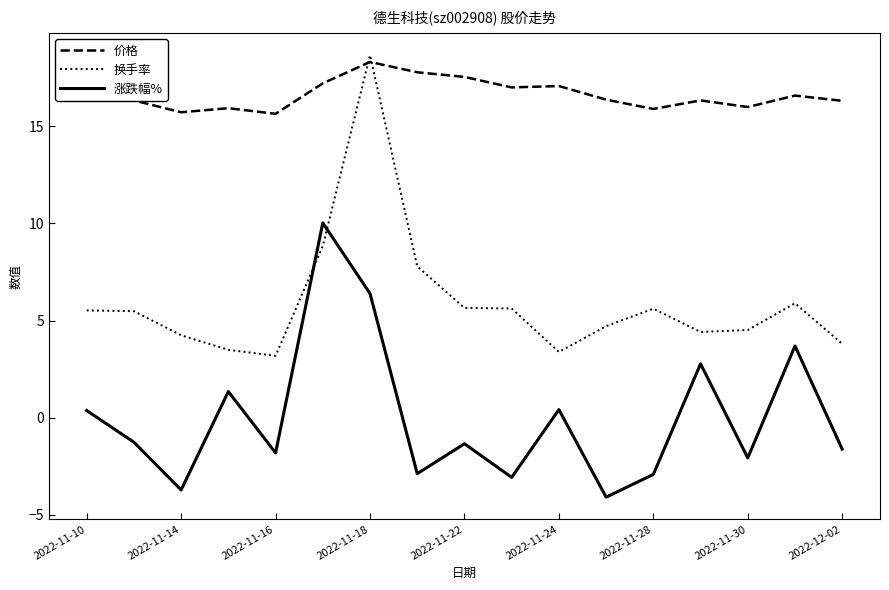

How many times do 涨跌幅% and 换手率 cross each other?

2